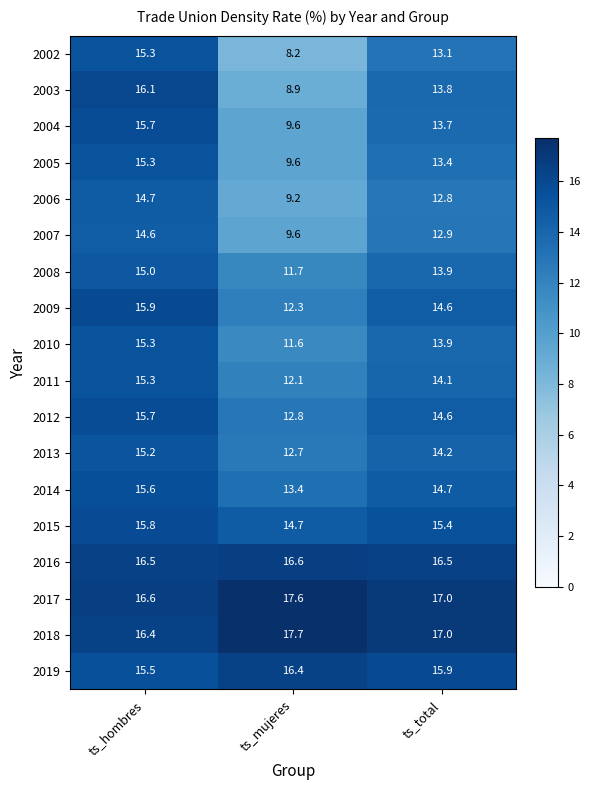

At which category is the sum across all series the highest?

ts_hombres